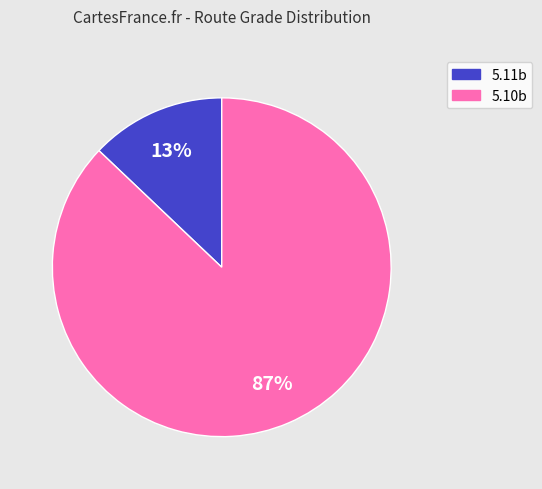

Rank the categories by value from highest to lowest.

5.10b, 5.11b